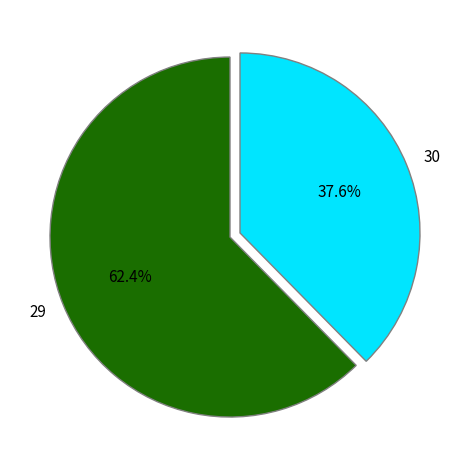

True or false: 30 accounts for 48% of the total.

False